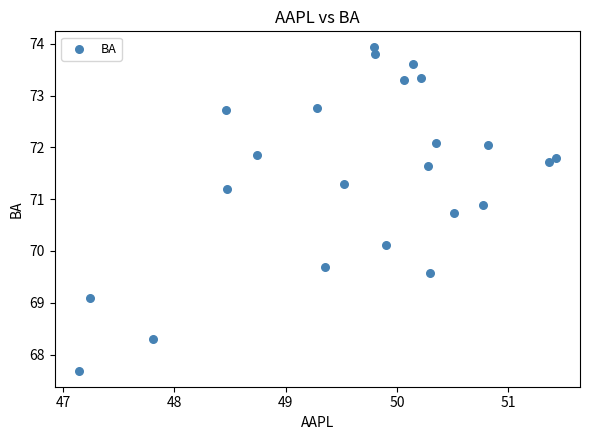

What is the range of X values (max minus min)?

4.3